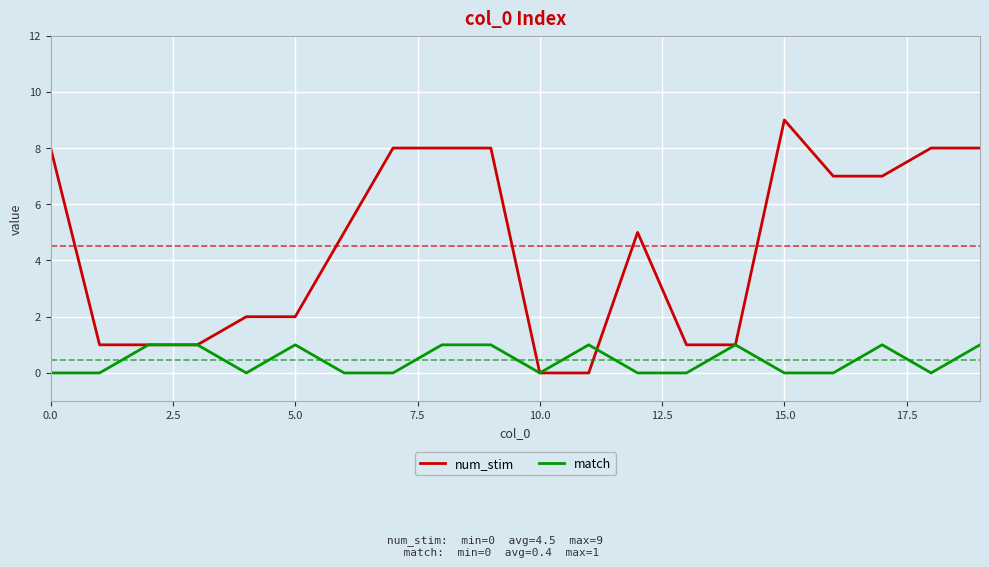

How many lines are shown in the chart?

2